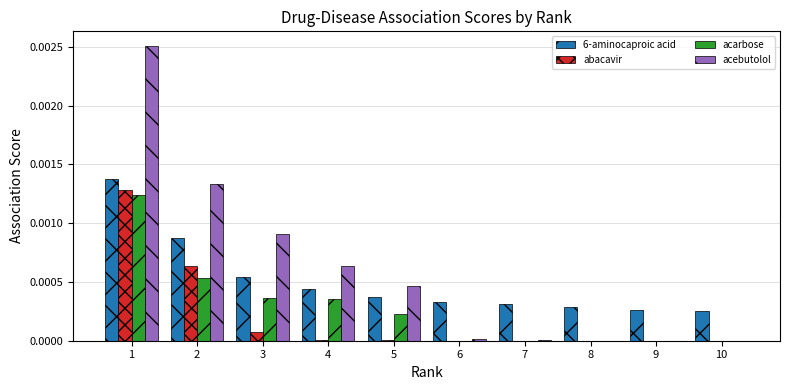

The acarbose series shows 0.0 at 6. True or false?

True